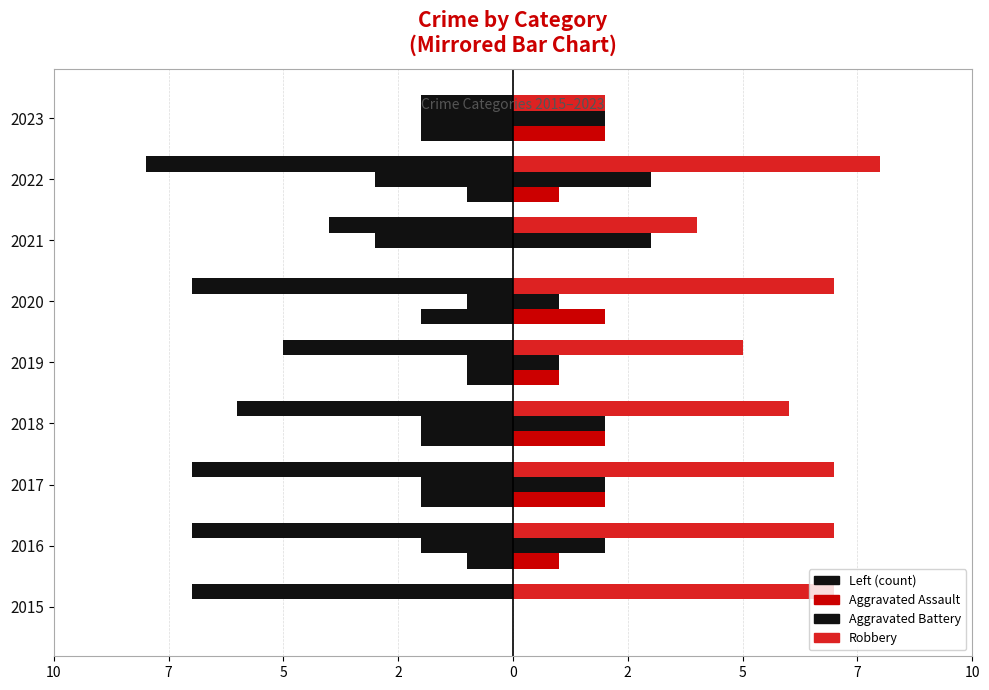

What is the value of the Aggravated Assault bar at the 4th from the left?

2